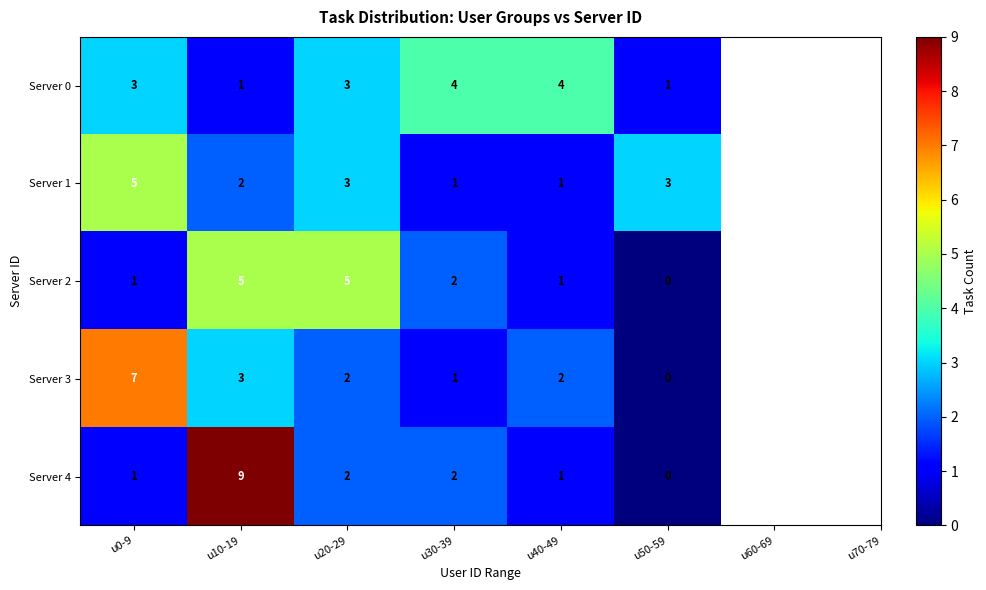

The value of Server 0 at u50-59 is 2. True or false?

False